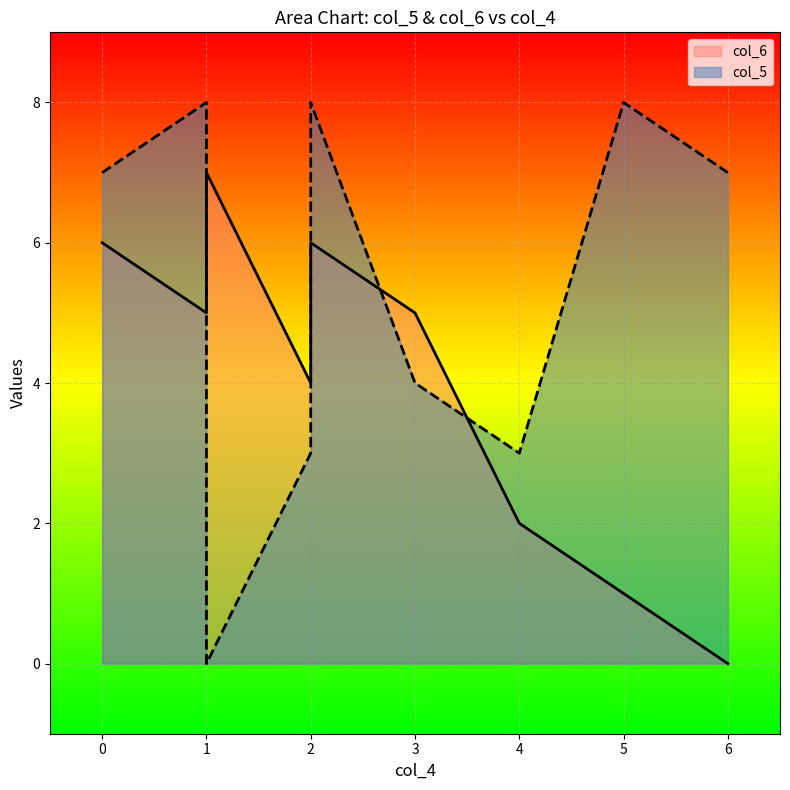

Reading left to right, list all the values displayed in this chart.

col_6: 6=0	5=1	4=2	1=7	2=6	3=5	2=4	1=5	0=6
col_5: 6=7	5=8	4=3	1=0	2=8	3=4	2=3	1=8	0=7